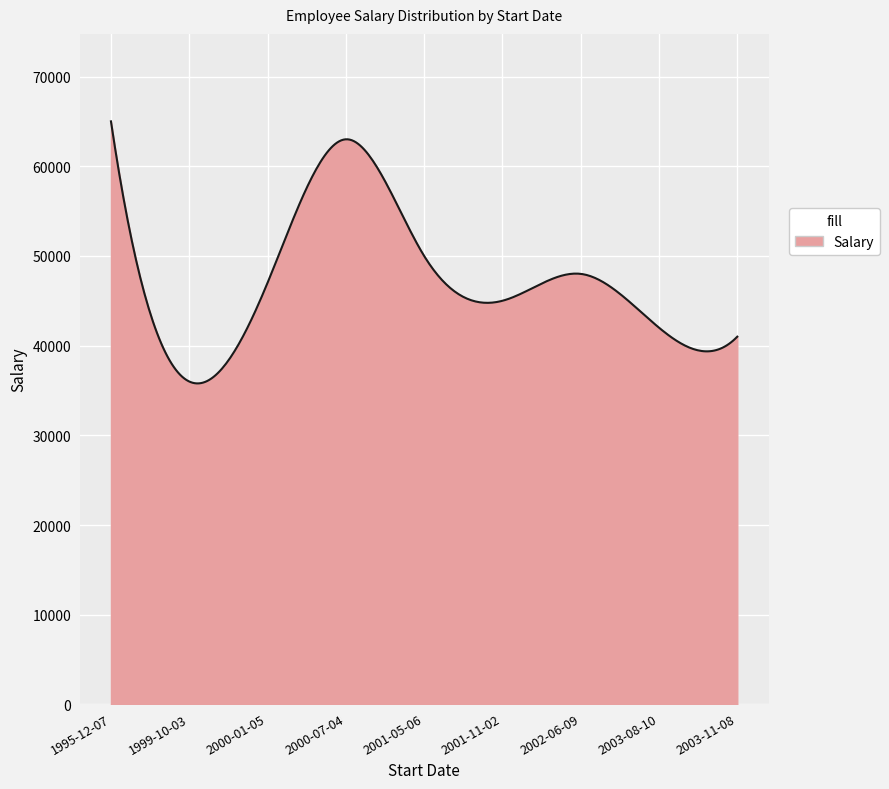

Does the chart display data point markers on the line(s)?

No